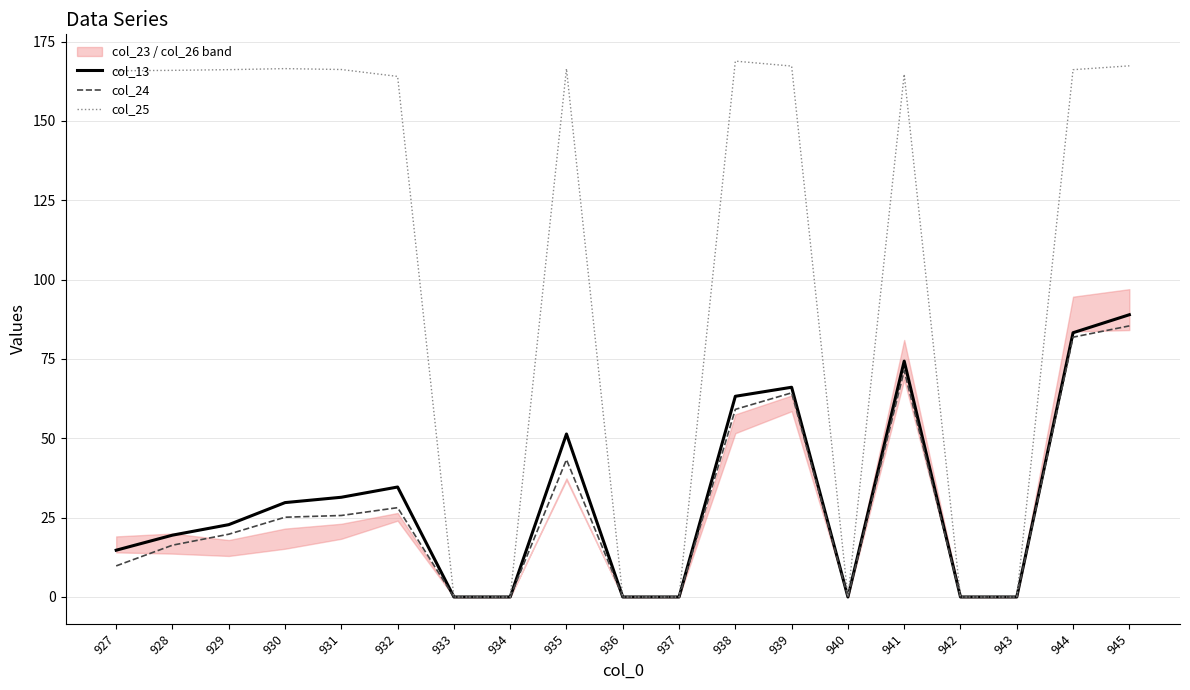

Reading right to left, list all the values displayed in this chart.

col_13: 88.9	83.3	0.0	0.0	74.3	0.0	66.1	63.2	0.0	0.0	51.3	0.0	0.0	34.6	31.4	29.7	22.8	19.5	14.7
col_24: 85.4	81.9	0.0	0.0	71.4	0.0	64.3	59.1	0.0	0.0	43.3	0.0	0.0	28.1	25.7	25.1	19.8	16.3	9.8
col_25: 167.3	166.1	0.0	0.0	164.7	0.0	167.3	168.8	0.0	0.0	166.4	0.0	0.0	164.0	166.2	166.5	166.1	165.9	165.8